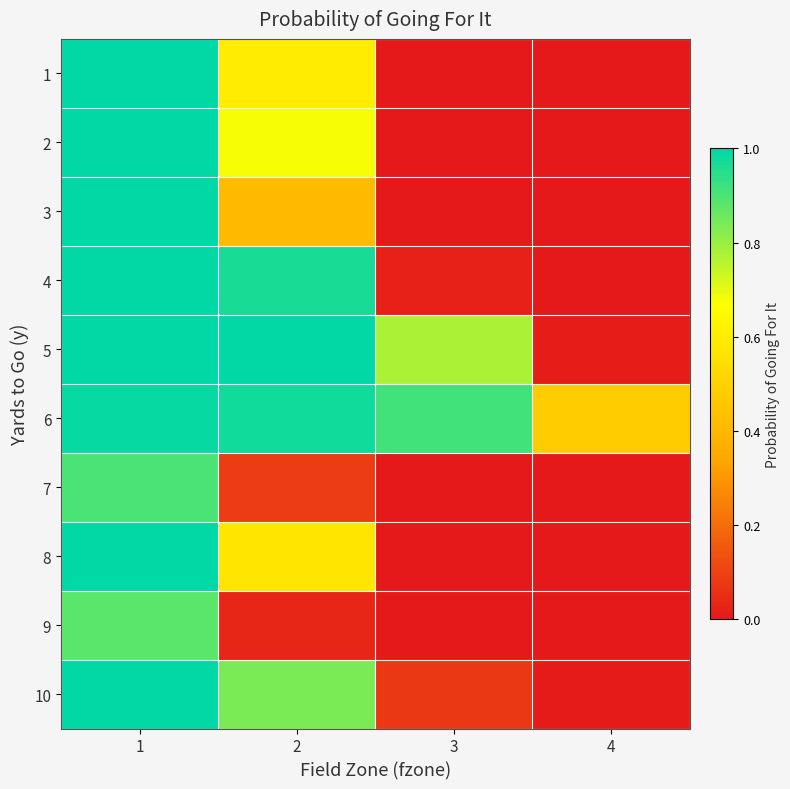

Which series has the largest range (max minus min)?

4